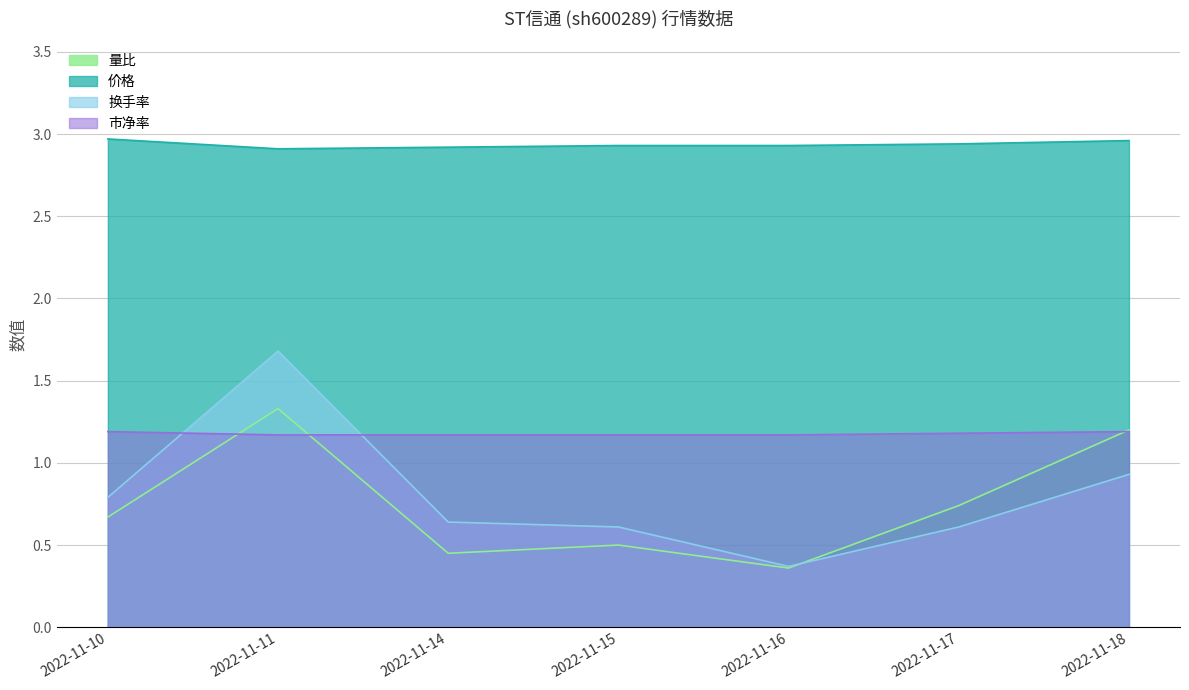

Reading left to right, extract all data points from this chart.

量比: 0.7	1.3	0.5	0.5	0.4	0.7	1.2
价格: 3.0	2.9	2.9	2.9	2.9	2.9	3.0
换手率: 0.8	1.7	0.6	0.6	0.4	0.6	0.9
市净率: 1.2	1.2	1.2	1.2	1.2	1.2	1.2